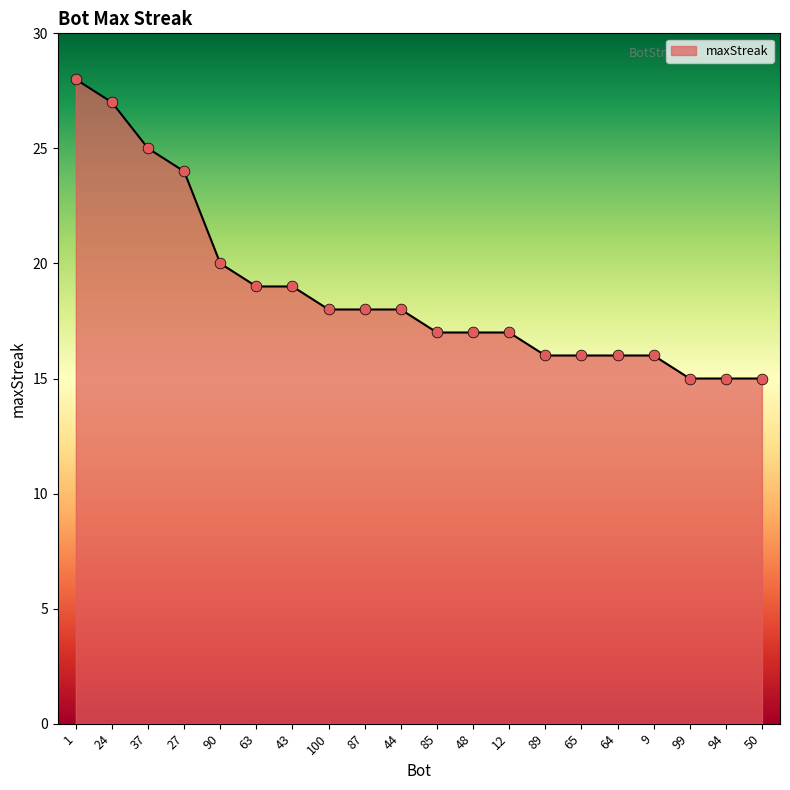

What is the change in value from 87 to 12?

-1